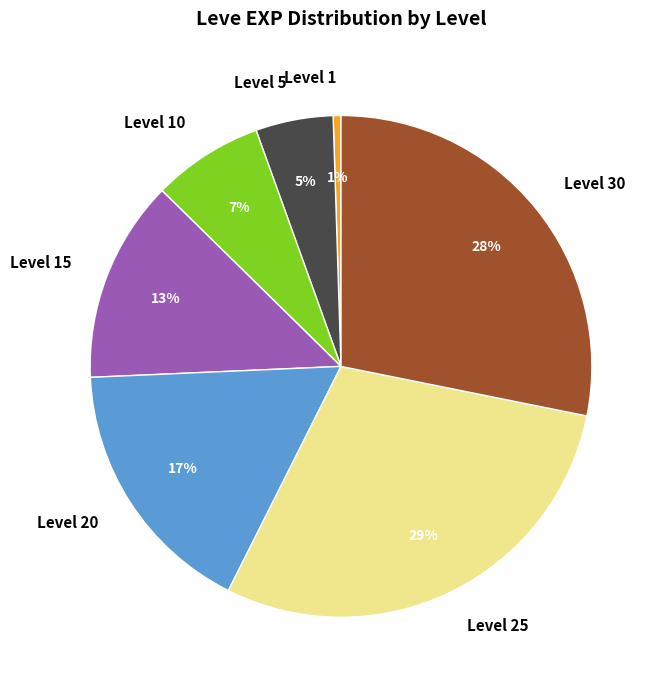

To the nearest percent, what is the combined percentage of Level 1 and Level 10?

8%